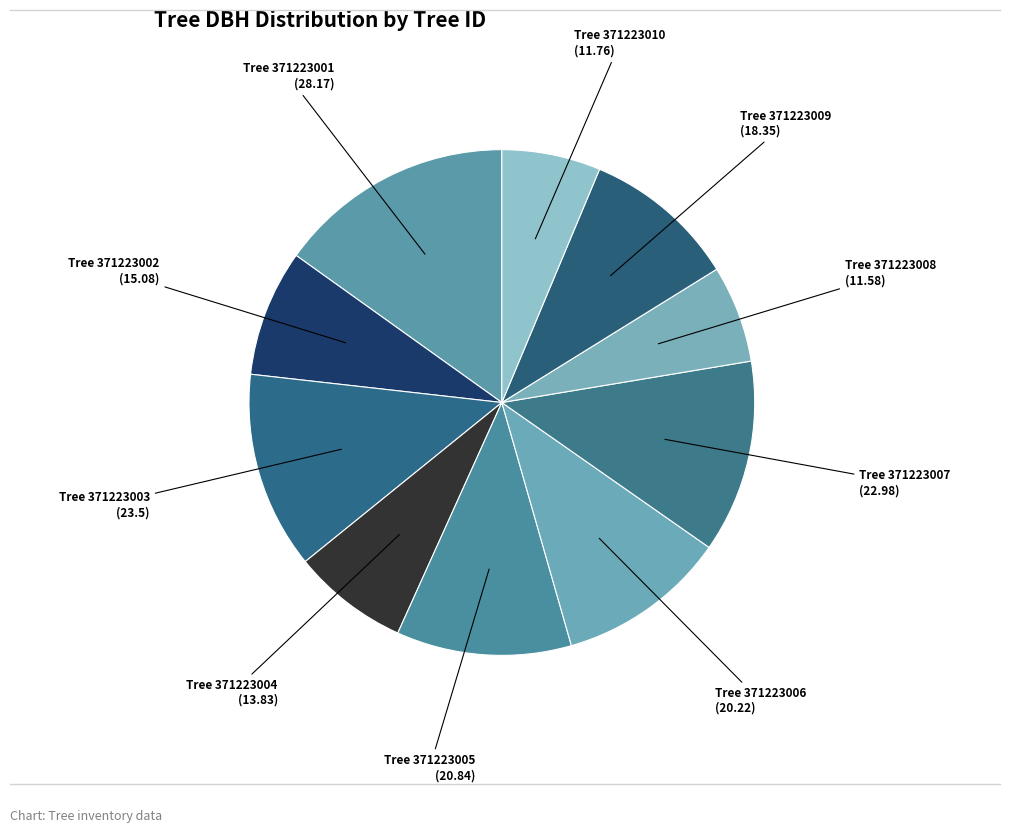

How many slices are in this pie chart?

10